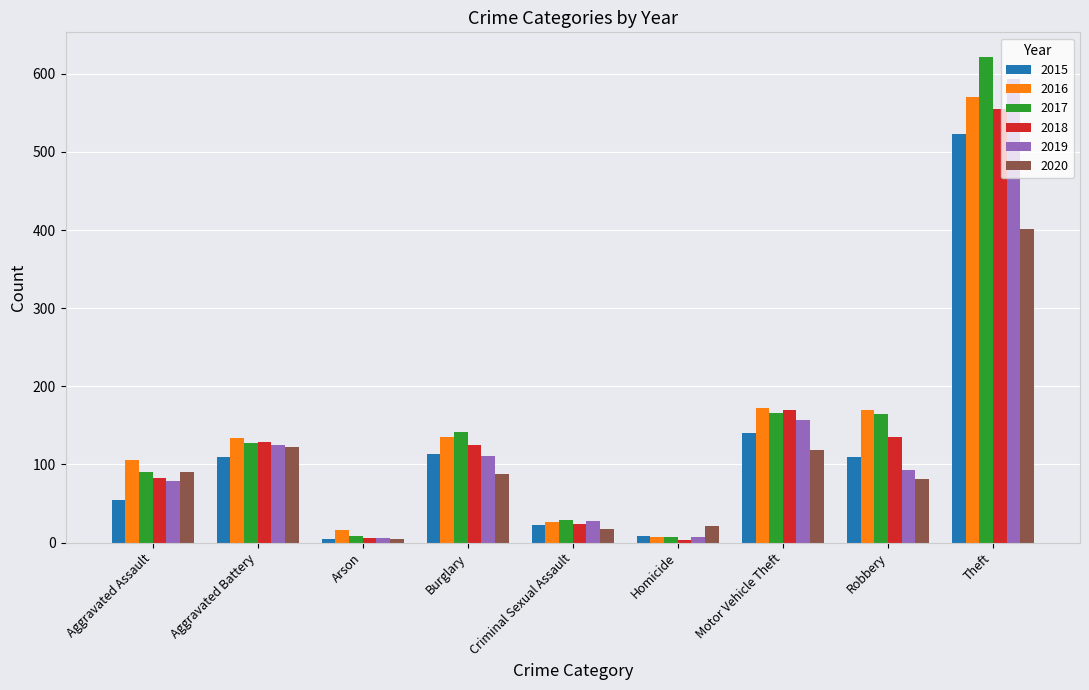

Which category has the highest value in the 2020 series?

Theft